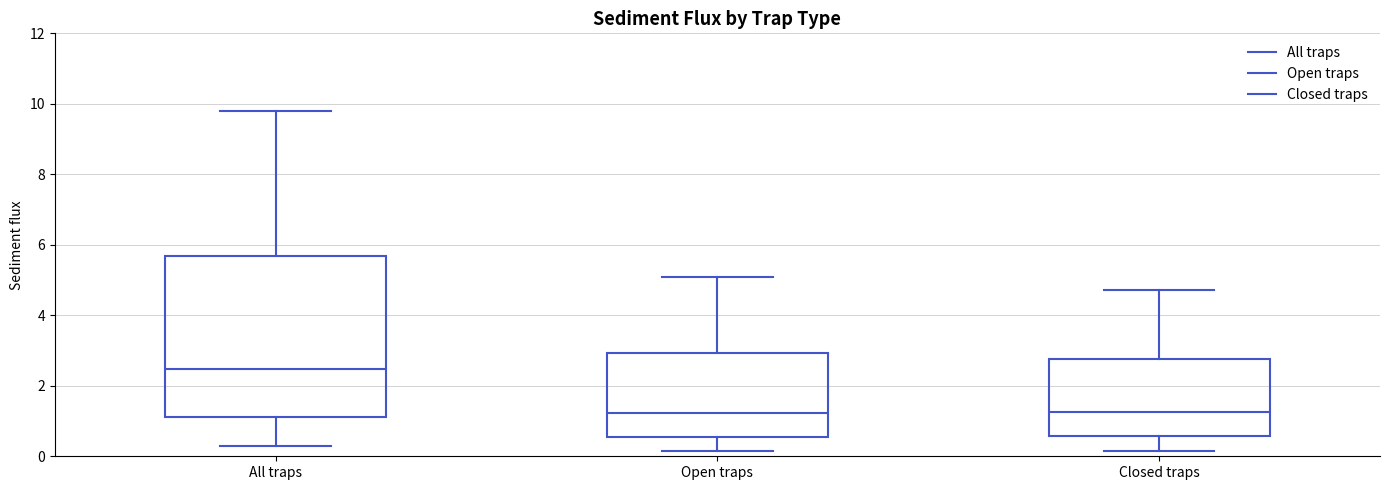

Reading left to right, read every box against the y-axis: the position of its median line, the range the box covers, and the ends of its whiskers. The values are not printed on the chart, so give them approximately, as read against the axis.

All traps: median 2.4, box 1.2 to 5.6, whiskers 0.2 to 9.8
Open traps: median 1.2, box 0.6 to 3.0, whiskers 0.2 to 5.0
Closed traps: median 1.2, box 0.6 to 2.8, whiskers 0.2 to 4.8